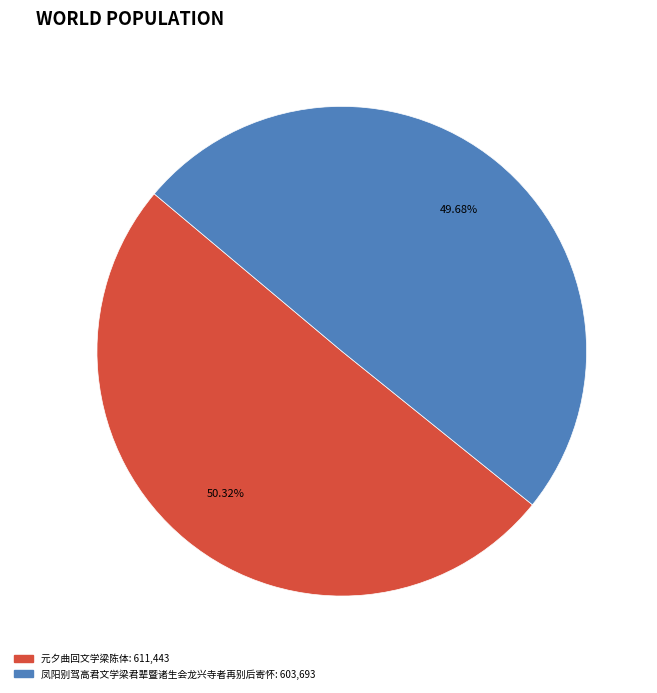

What portion of the pie excludes 凤阳别驾高君文学梁君辈暨诸生会龙兴寺者再别后寄怀?

50.3%